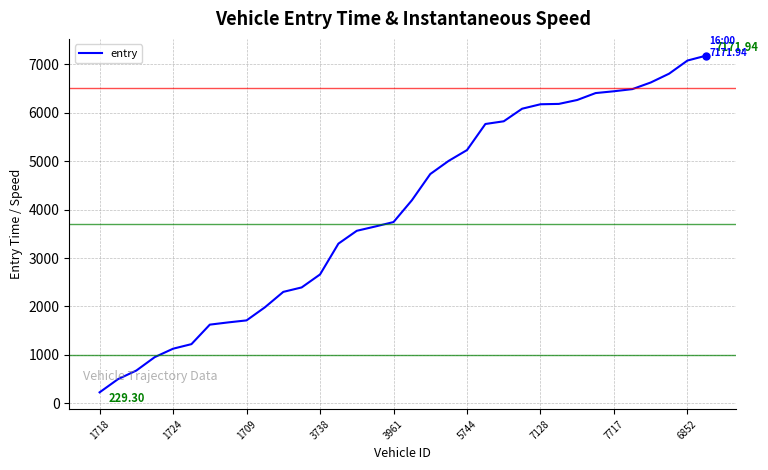

What is the difference between the maximum and minimum values?

6942.6